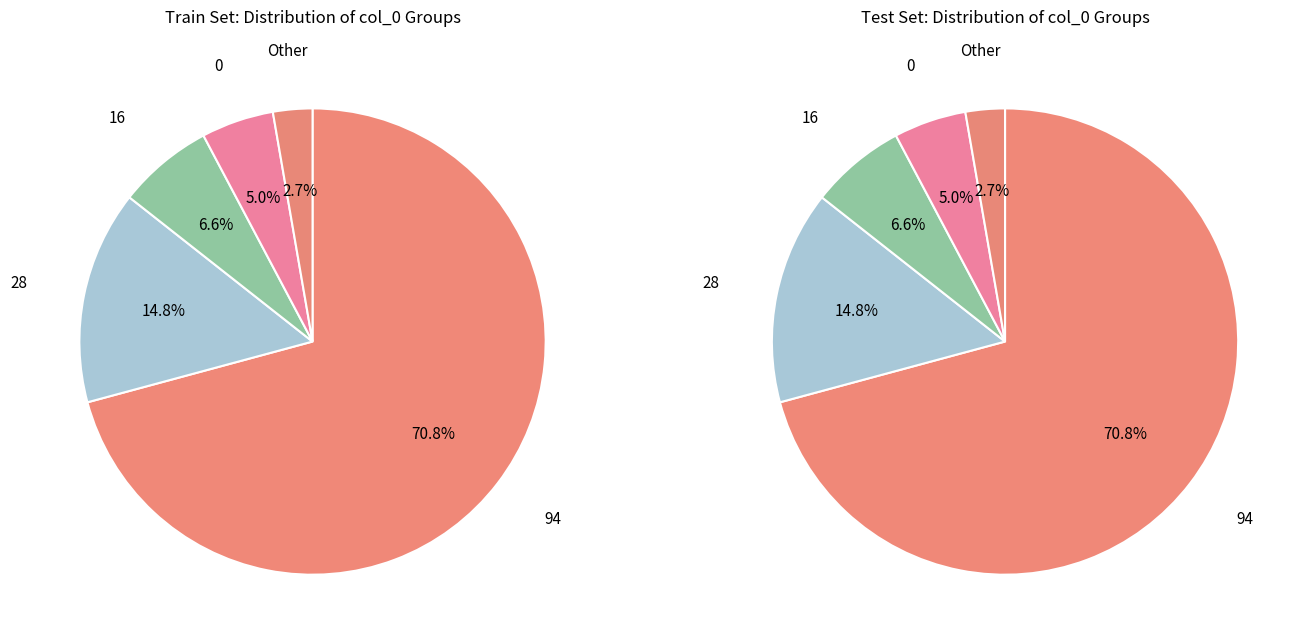

The 2 slice represents 10% of the pie. True or false?

False